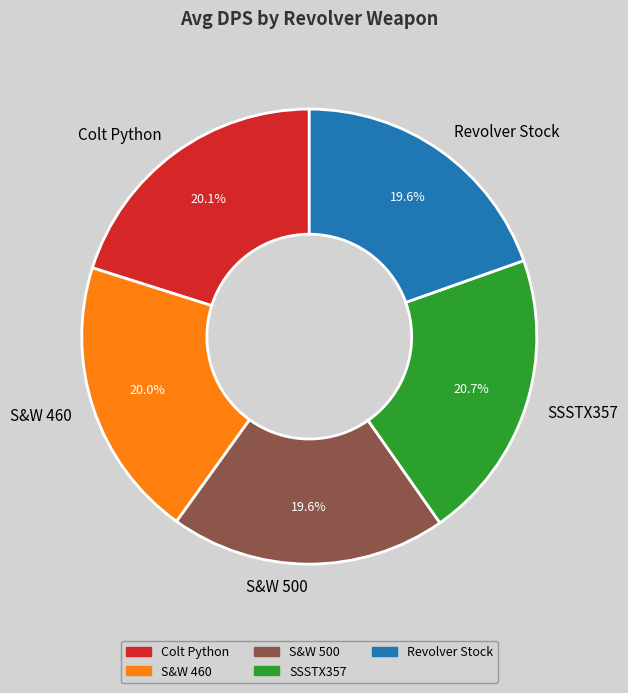

Do Colt Python and S&W 460 together represent more than half of the pie?

No